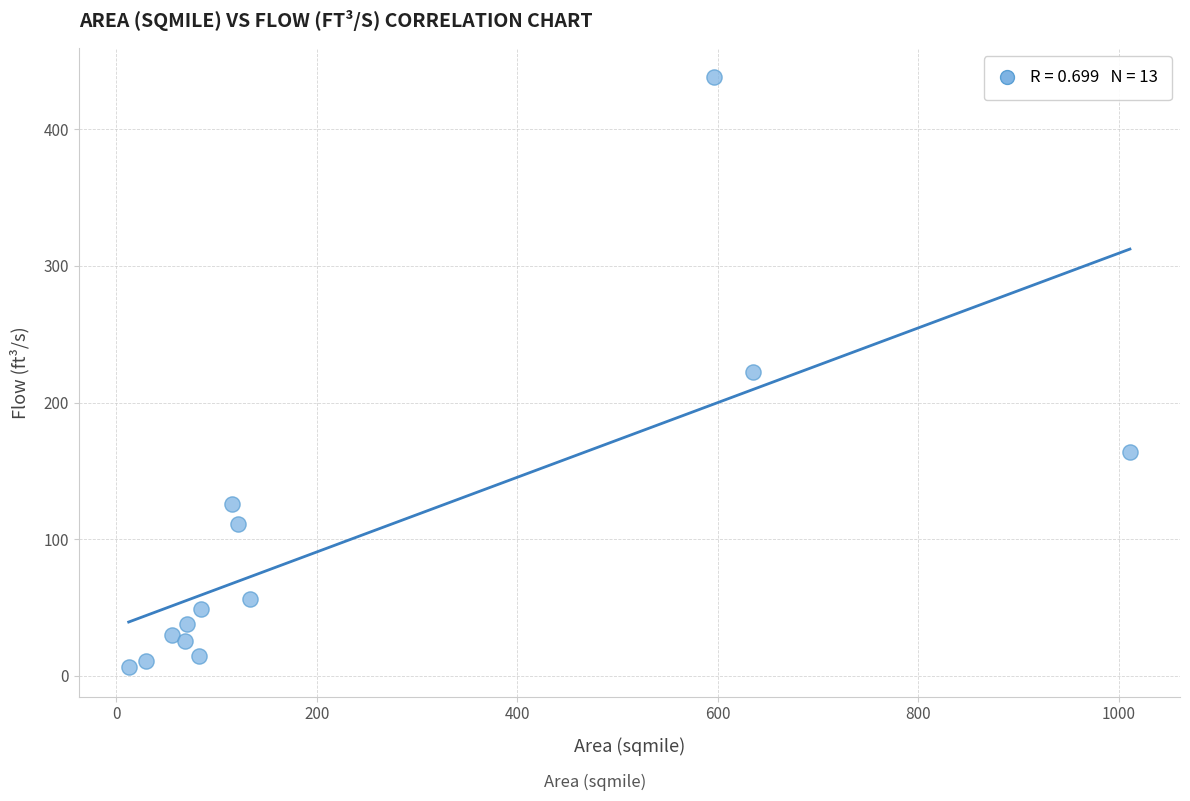

What is the range of X values (max minus min)?

998.5